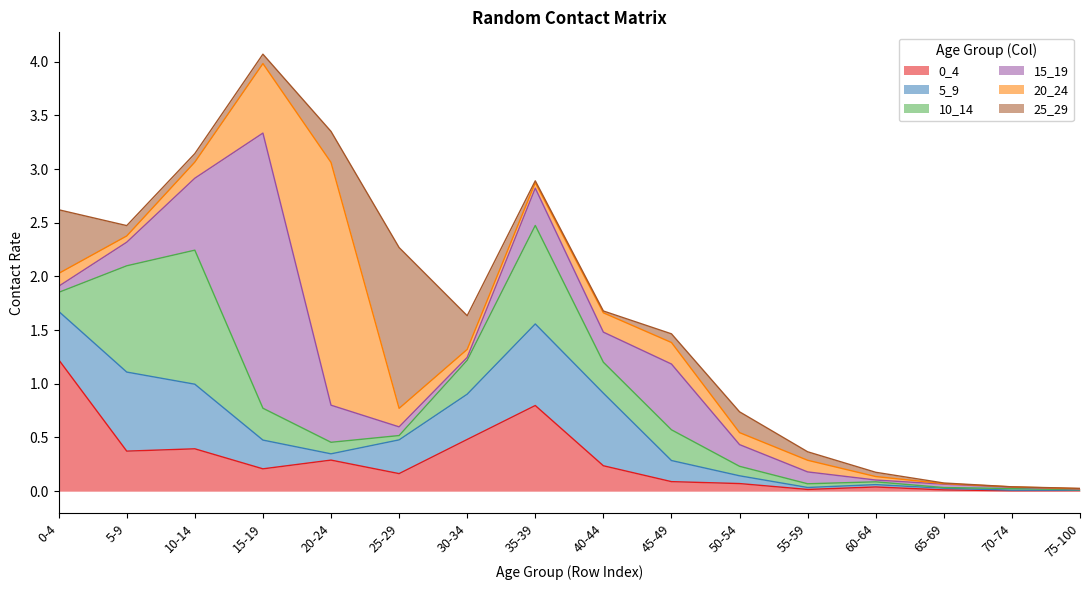

What is the label of the 10th point from the right?

30-34